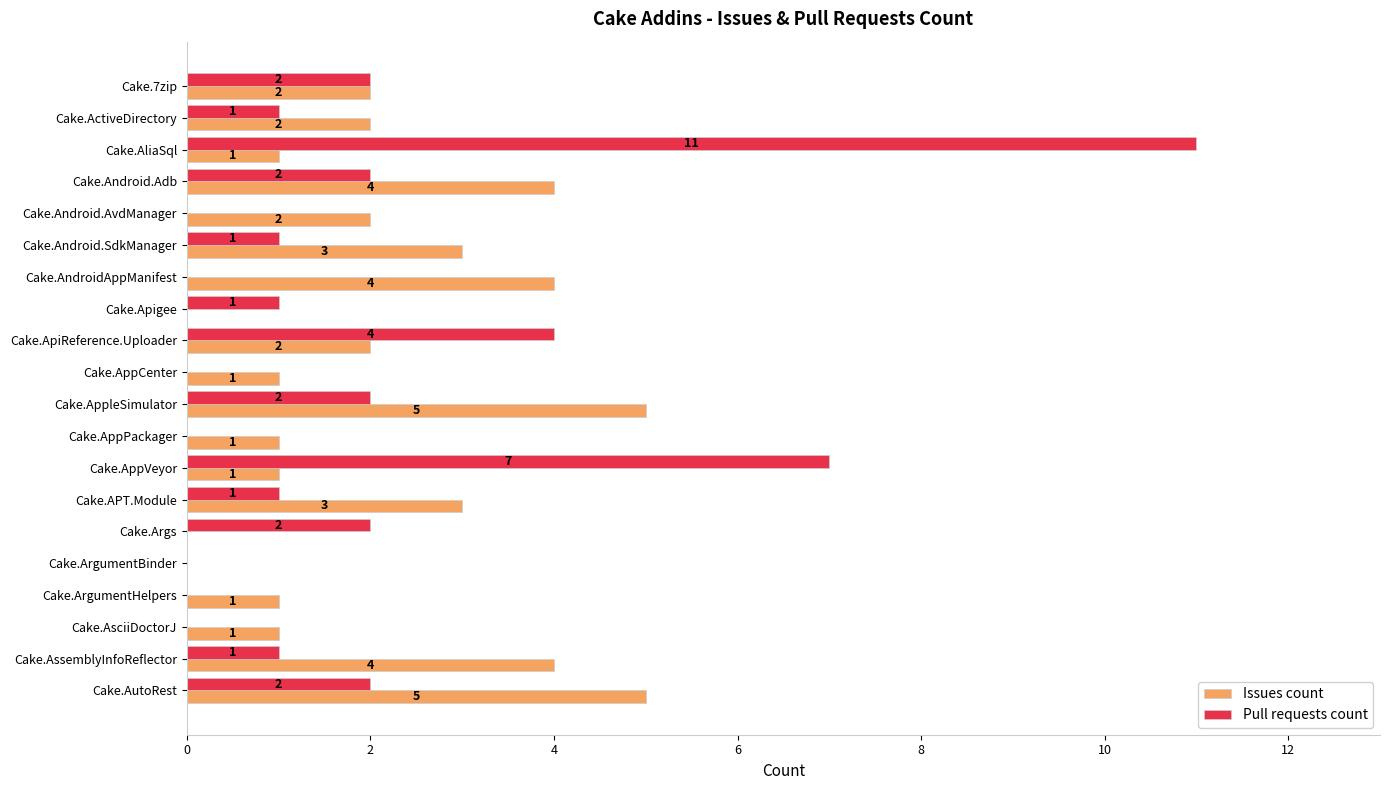

How many data points does each series have?

20